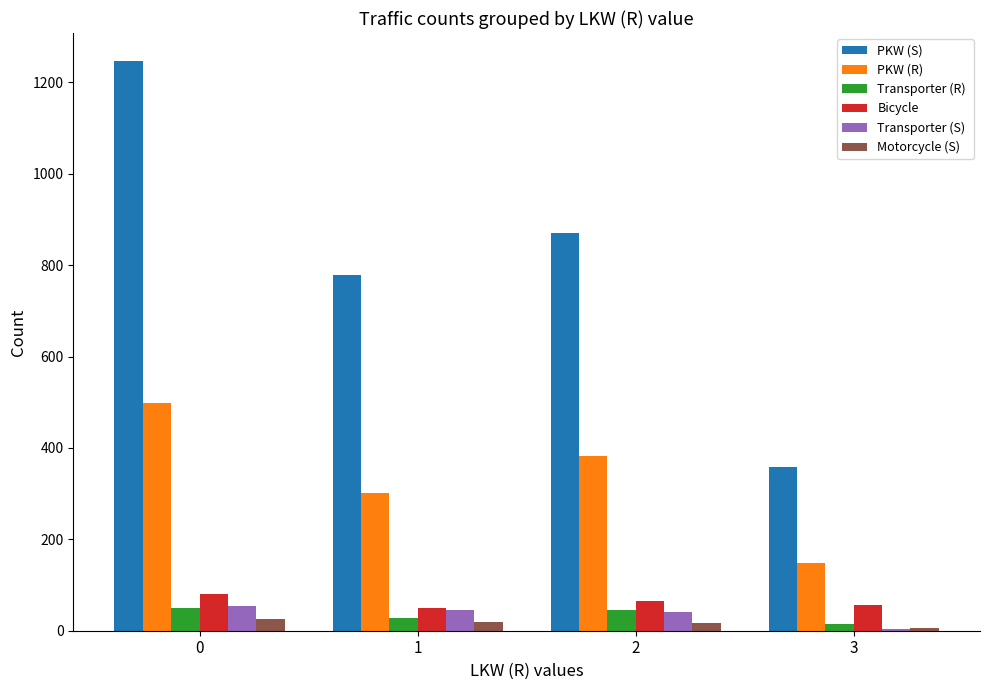

What is the maximum value shown in the chart?

1246